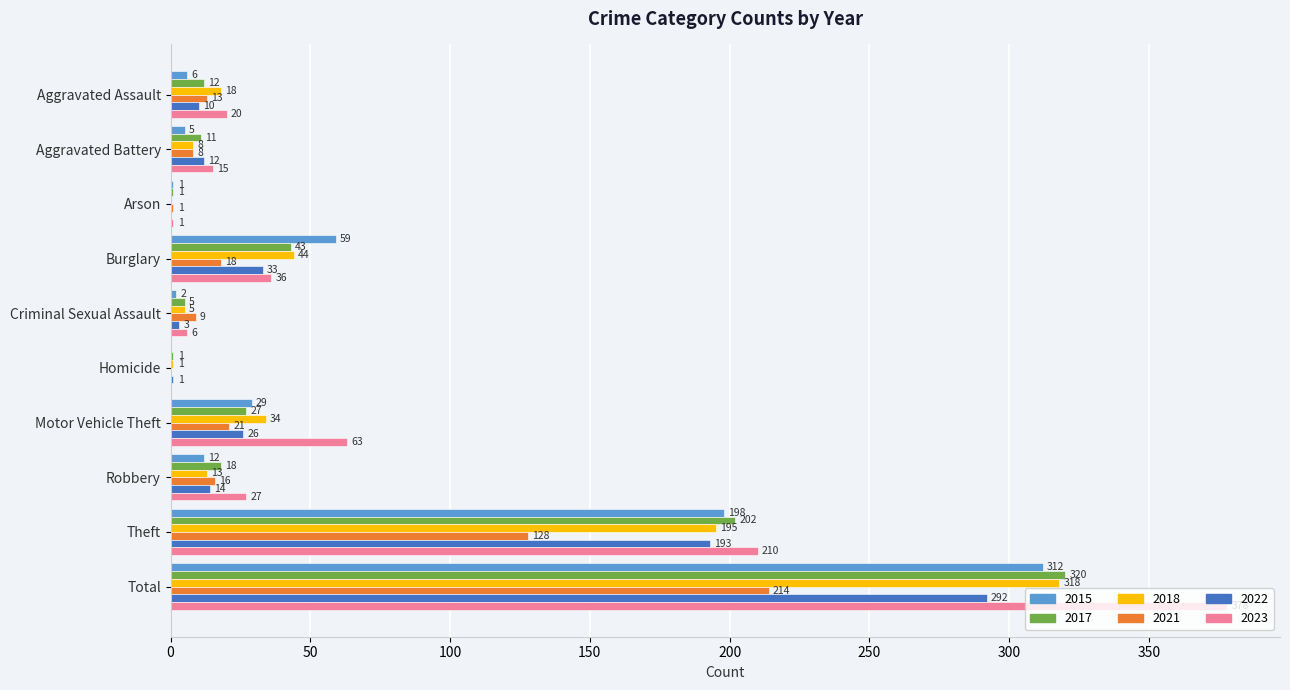

How many categories are shown in the chart?

10